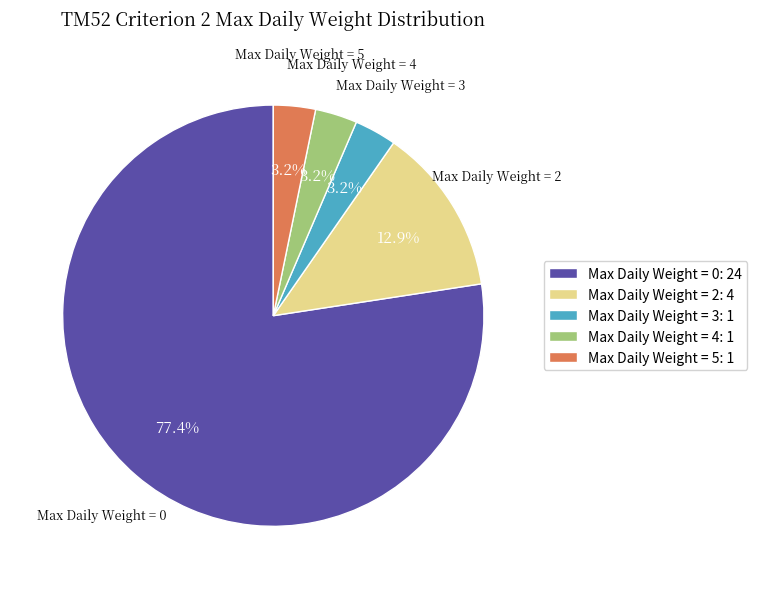

What is the total percentage of Max Daily Weight = 3 and Max Daily Weight = 2?

16.1%